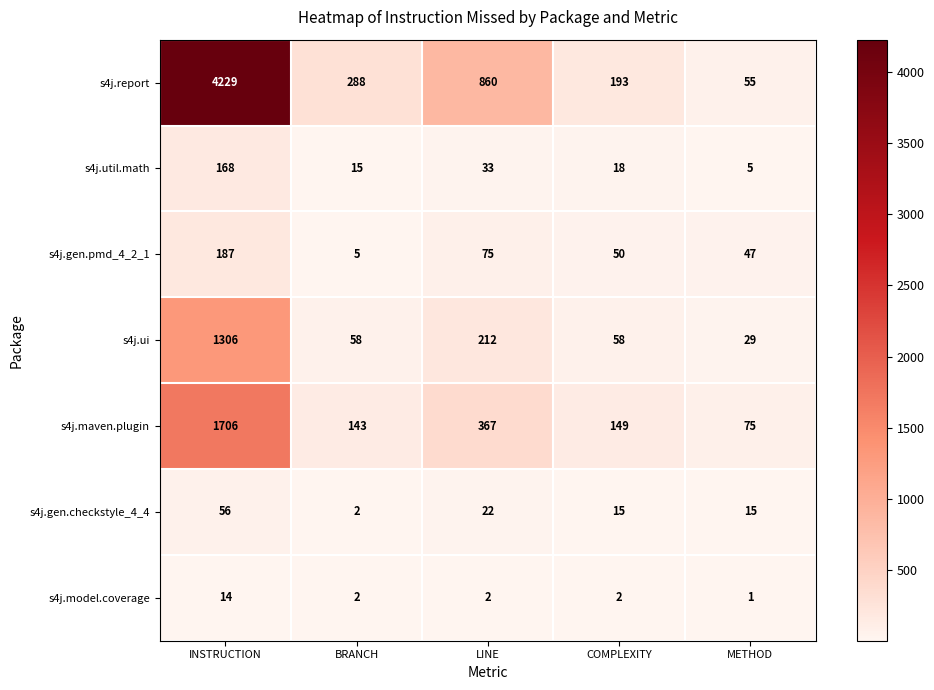

Is it true that s4j.gen.checkstyle_4_4 equals 56 at INSTRUCTION?

True